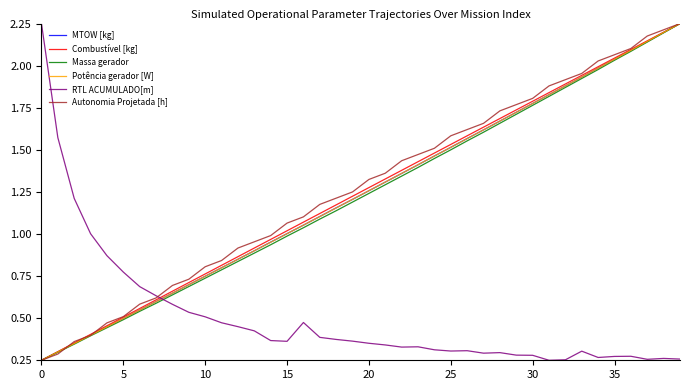

True or false: RTL ACUMULADO[m] and Potência gerador [W] cross at least once.

True